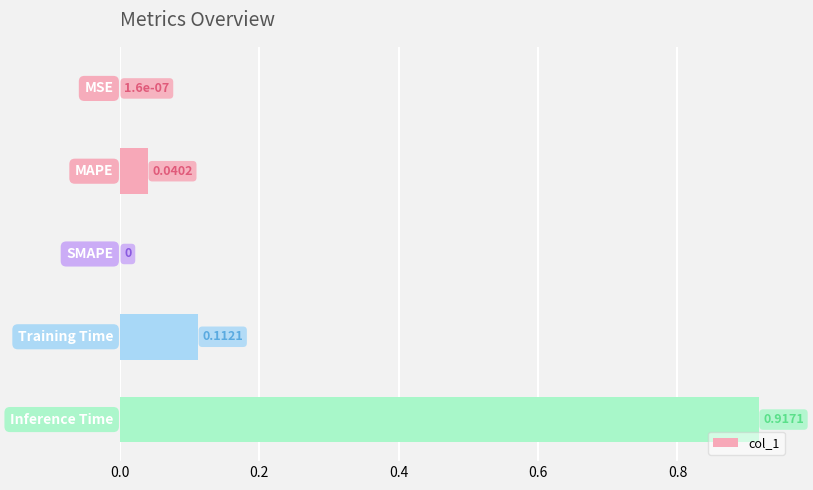

What is the sum of all values?

1.1